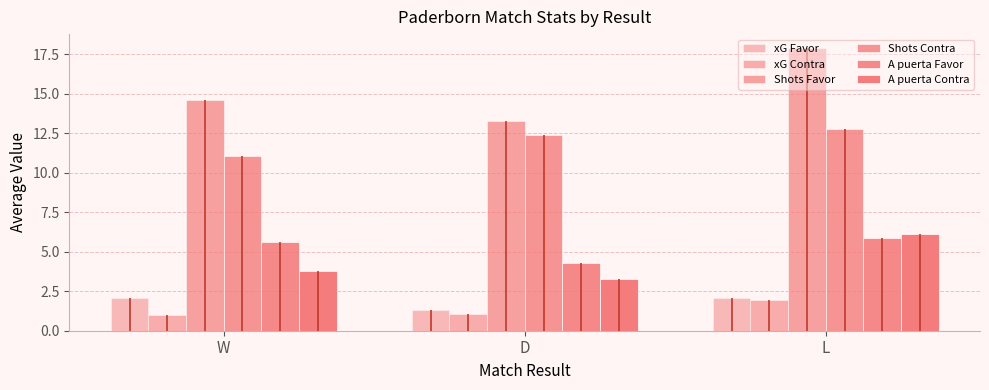

The Shots Favor series shows 26.7 at L. True or false?

False